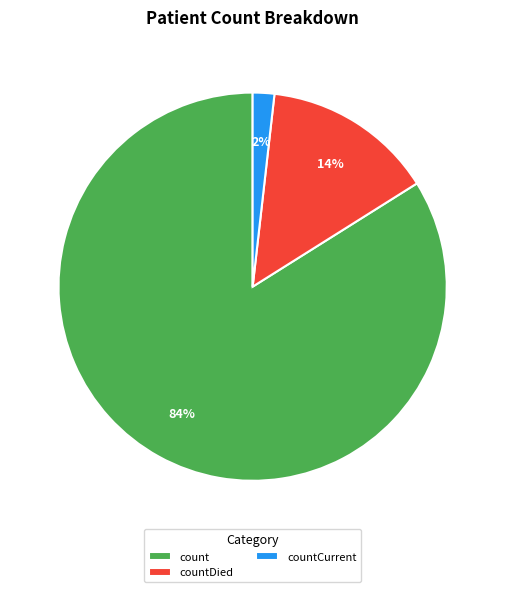

The countCurrent slice represents 7% of the pie. True or false?

False